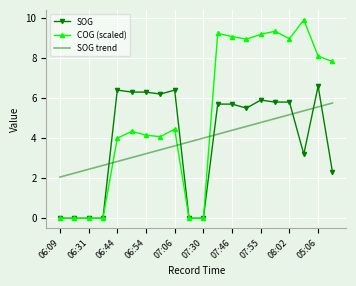

Which series has the largest total across all categories?

COG (scaled)